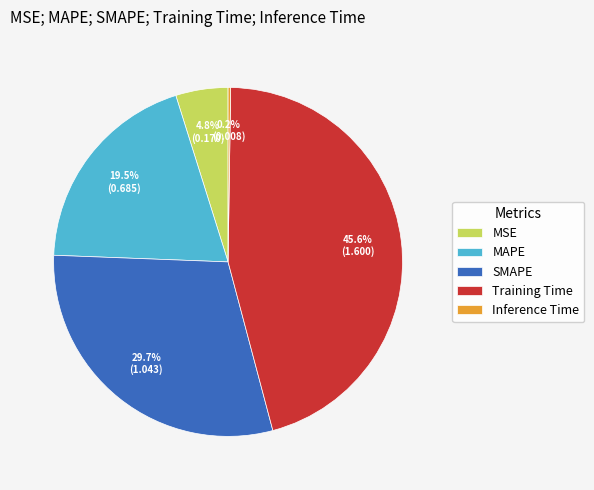

What percentage is the SMAPE slice, to the nearest percent?

30%